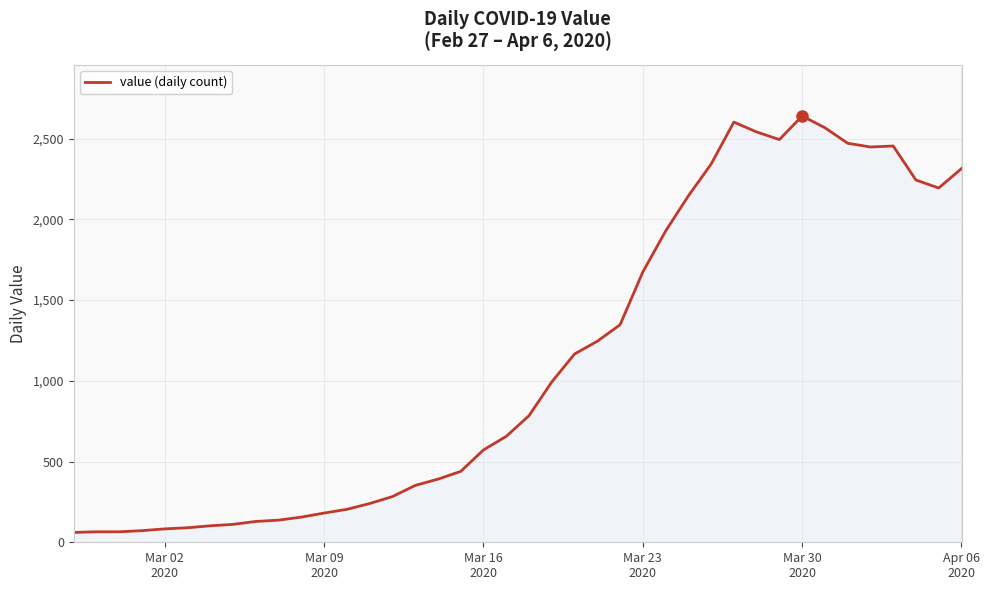

What is the minimum value shown in the chart?

61